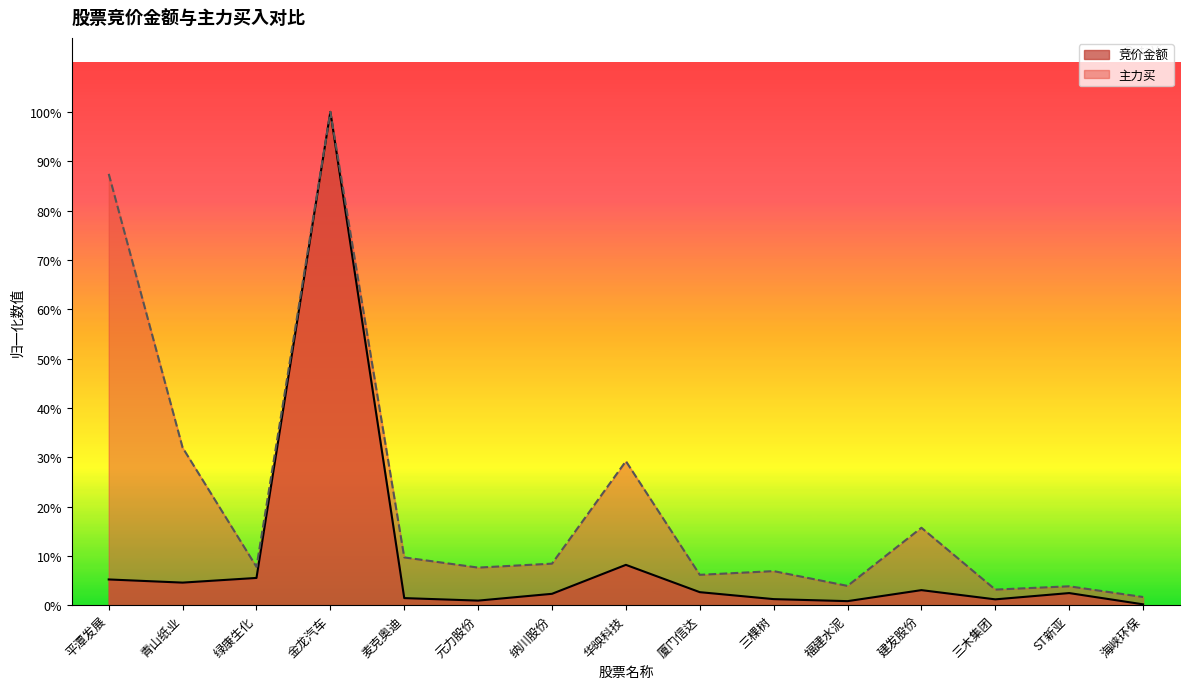

What is the sum of the 主力买 values at ST新亚 and 厦门信达?

0.1